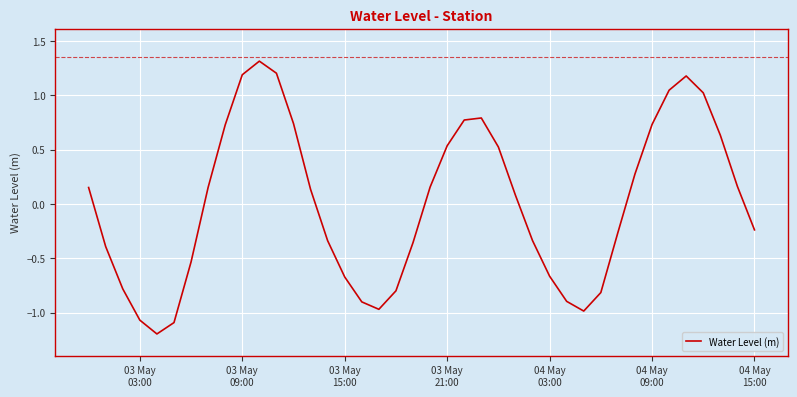

What is the smallest value displayed?

-1.2